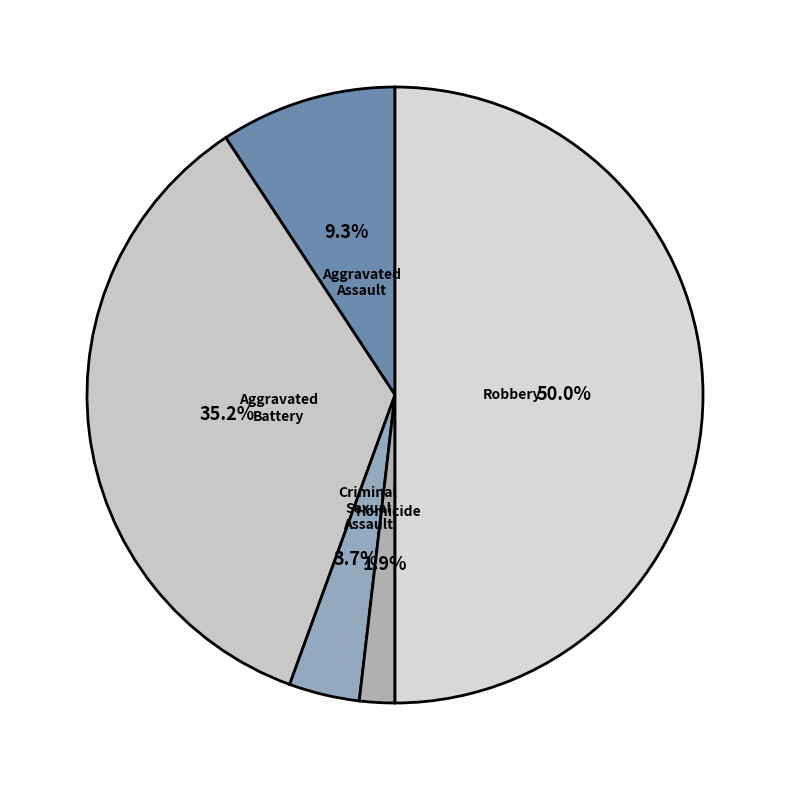

Is Aggravated Battery the majority of the pie?

No